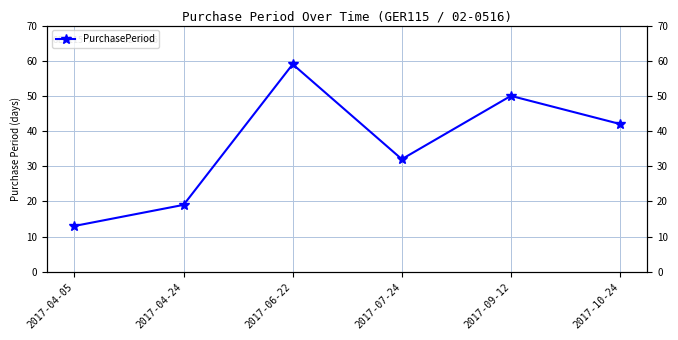

Reading right to left, list all the values displayed in this chart.

42	50	32	59	19	13